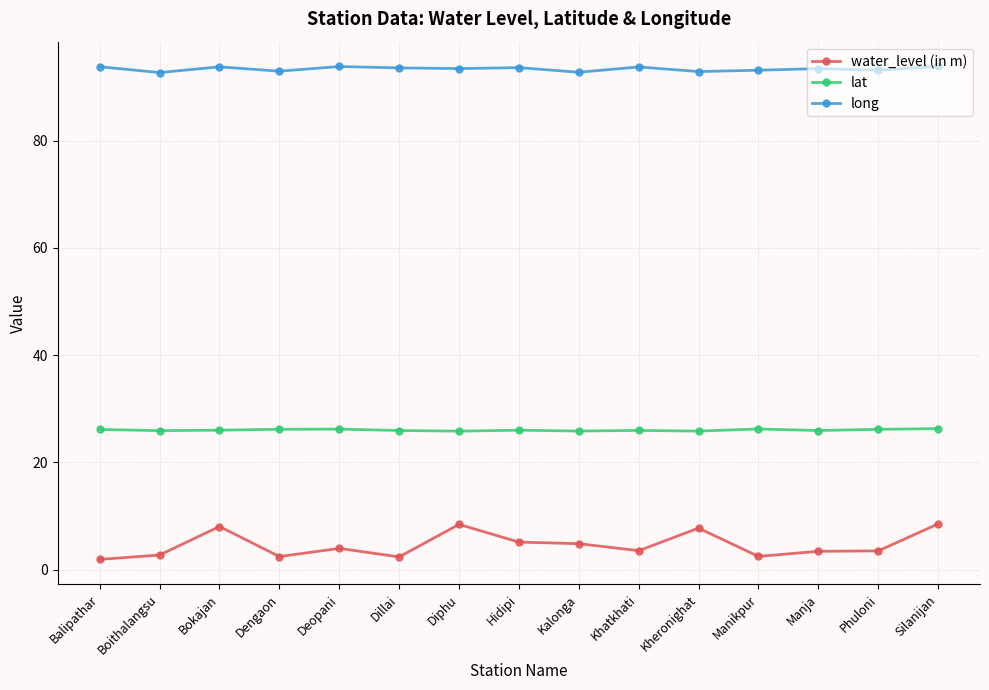

What is the label of the 6th point from the right?

Khatkhati